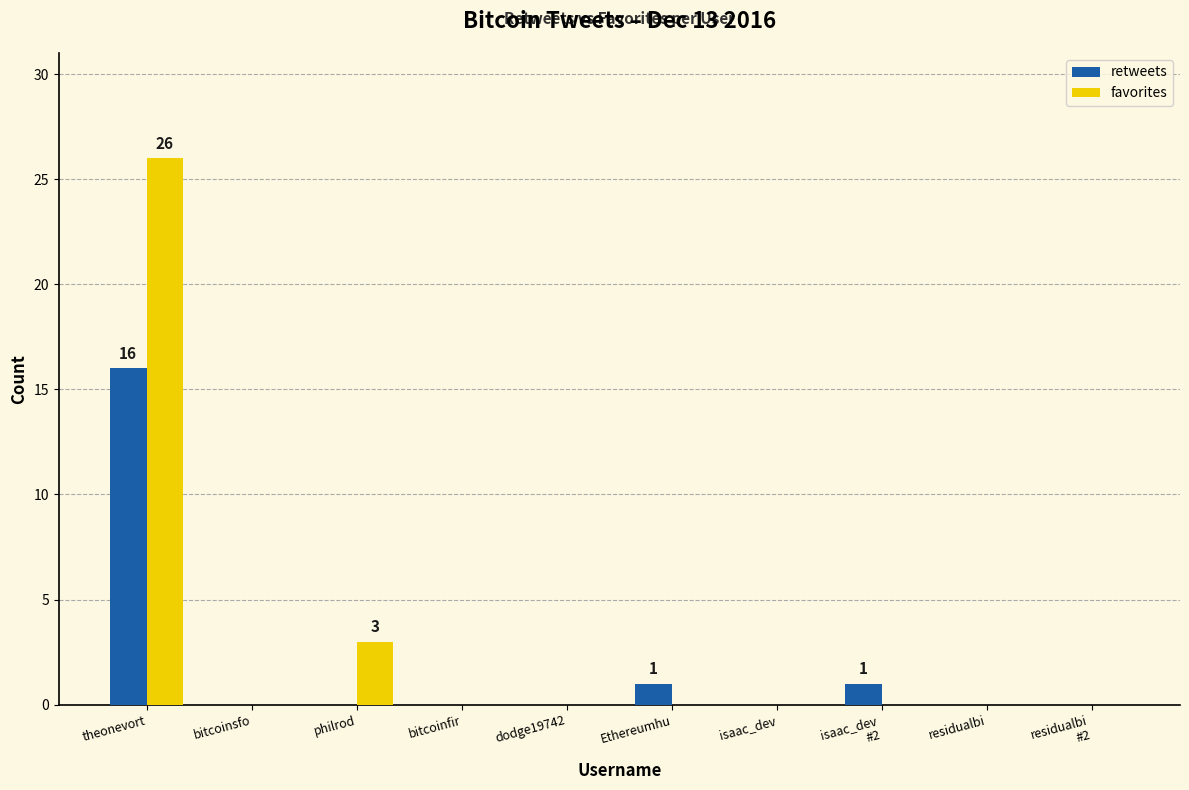

What is the sum of all favorites values?

29